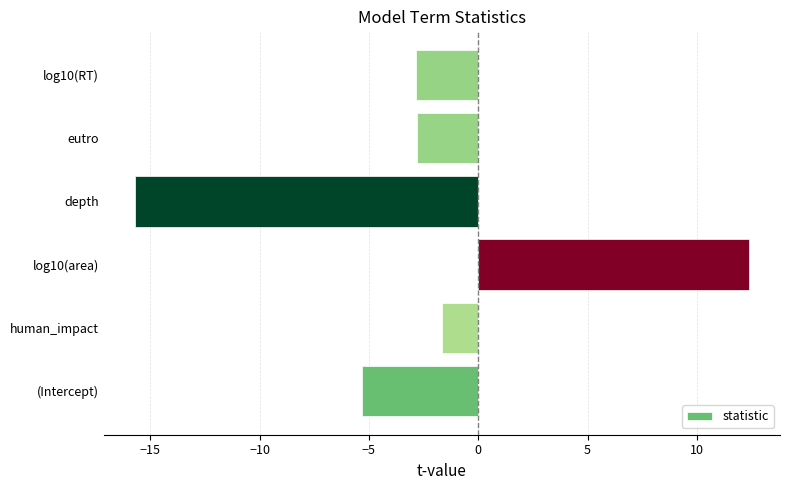

At which label is the value closest to -1?

human_impact